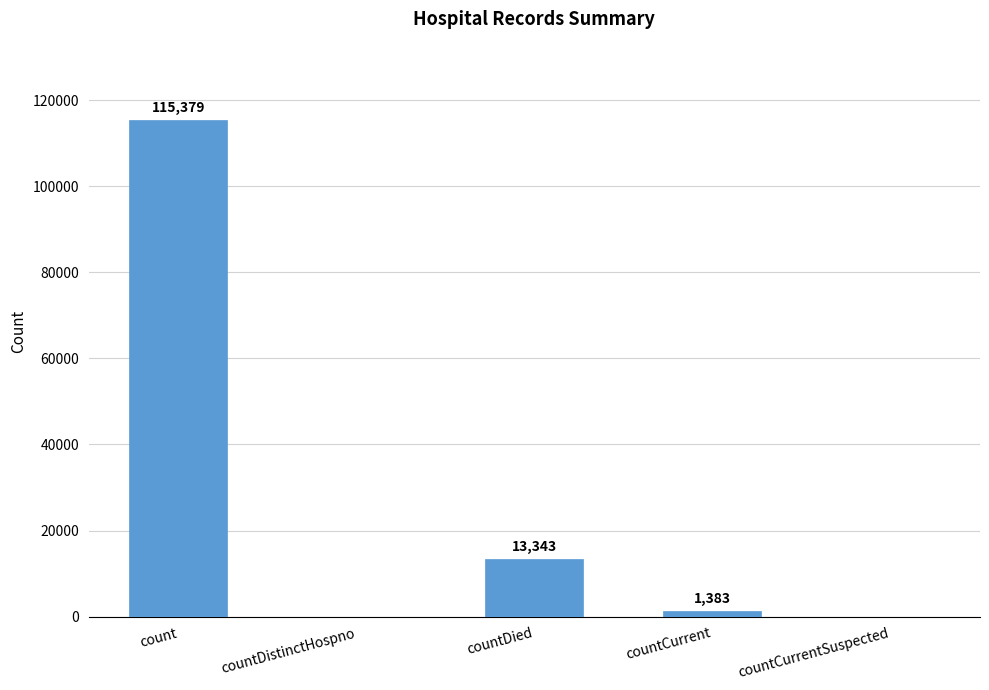

What is the sum of all values?

130105